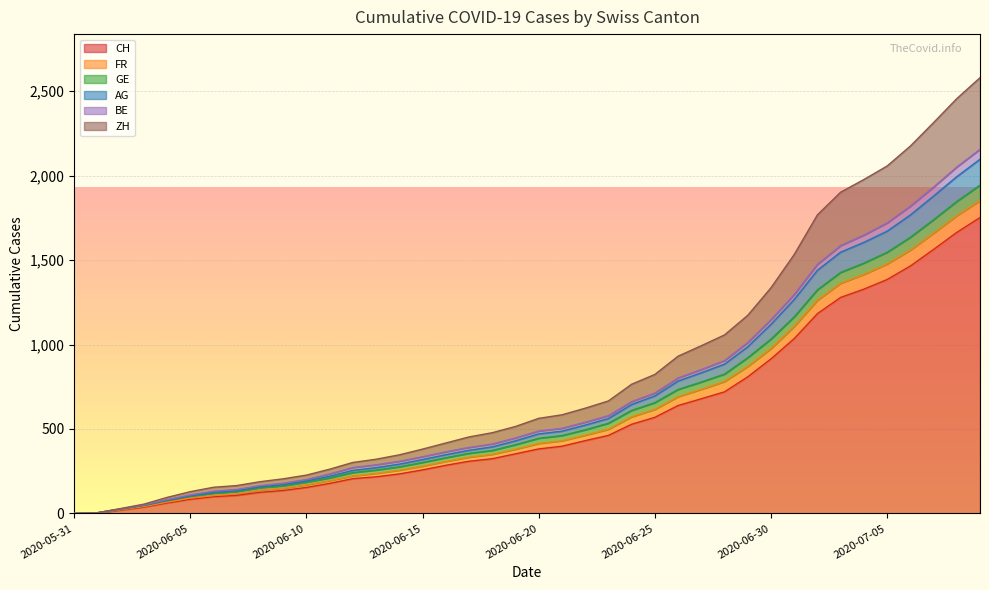

At which label does FR first exceed 445?

2020-06-21